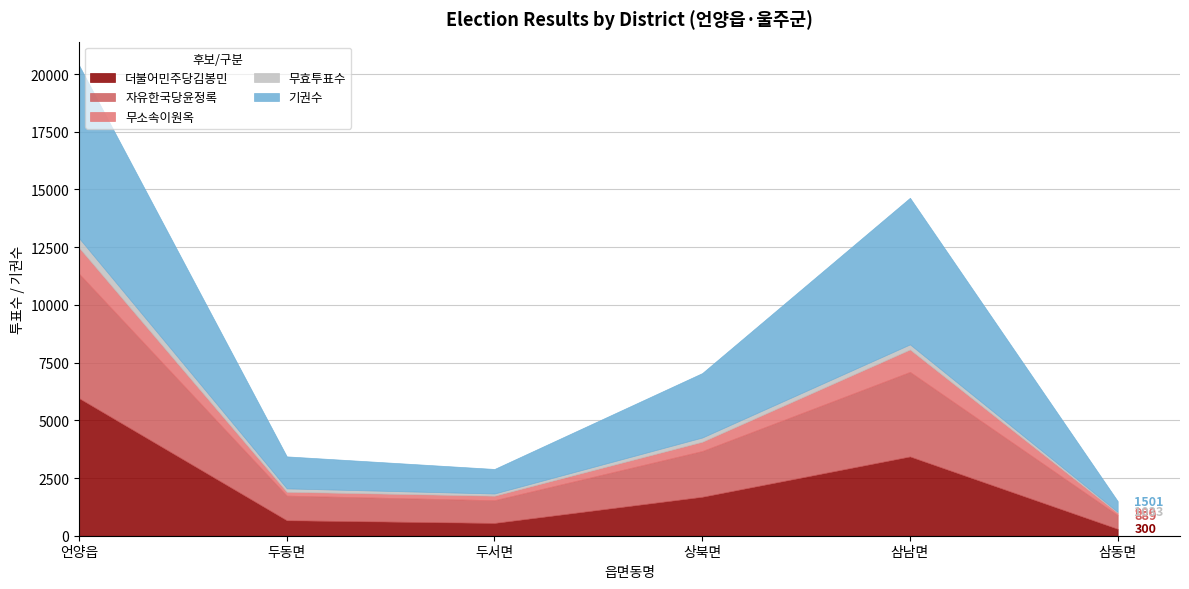

Reading left to right, transcribe all the data shown in this chart.

더불어민주당김봉민: 5959	670	554	1688	3434	300
자유한국당윤정록: 5391	1067	984	1981	3662	589
무소속이원옥: 1132	167	197	403	973	101
무효투표수: 412	147	94	183	220	43
기권수: 7490	1386	1063	2791	6350	468